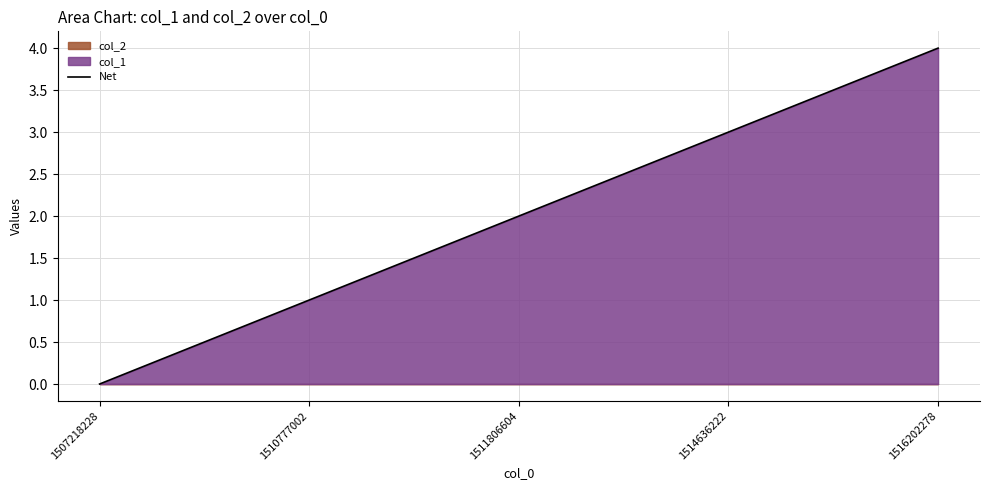

List the labels in order of value, smallest first.

1507218228, 1510777002, 1511806604, 1514636222, 1516202278